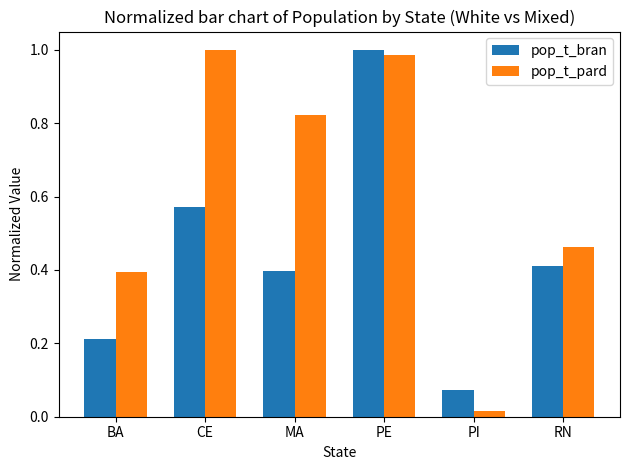

The pop_t_pard series shows 1.6 at PE. True or false?

False